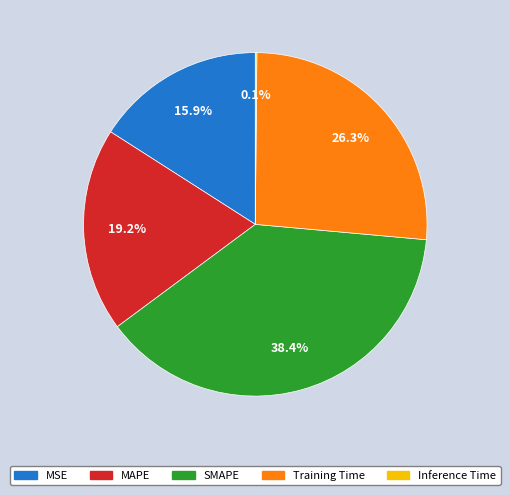

What portion of the pie excludes Training Time?

73.7%